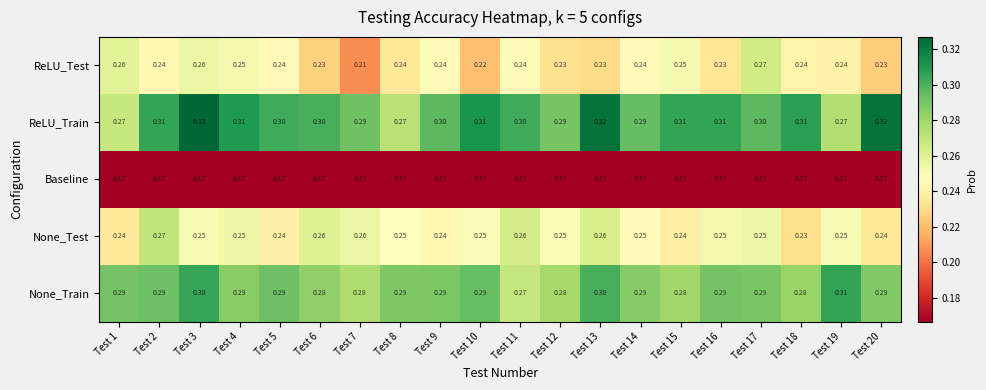

At which category does the chart reach its peak across all series?

Test 3